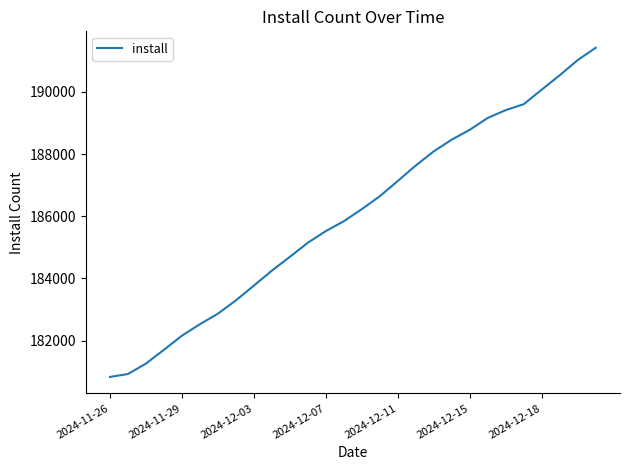

What is the greatest value displayed?

191417